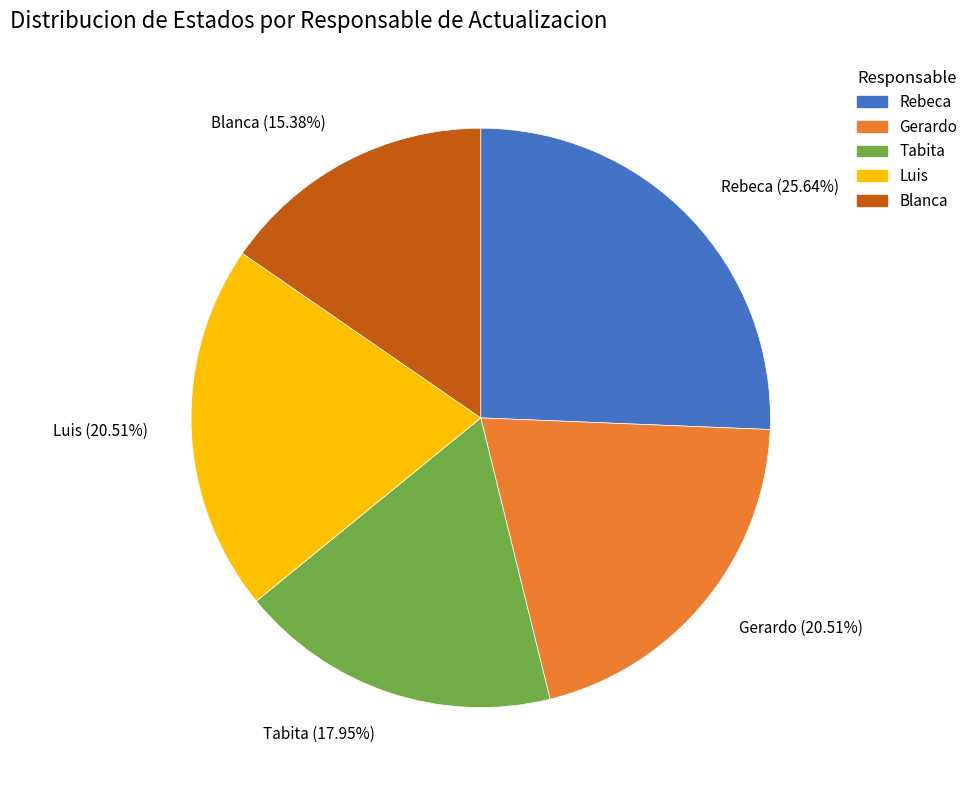

What percentage is the Blanca slice, to the nearest percent?

15%